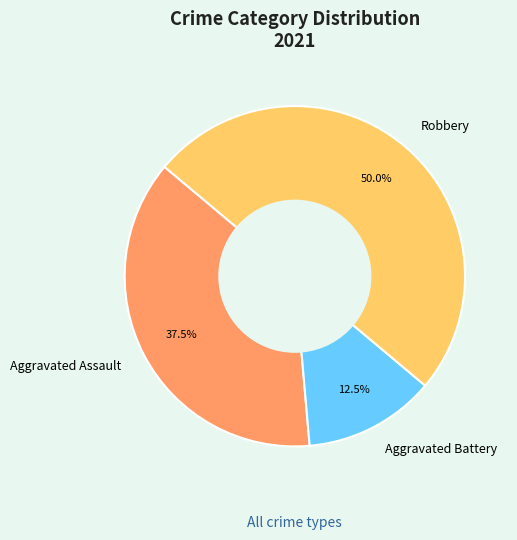

What is the smallest slice in the pie chart?

Aggravated Battery